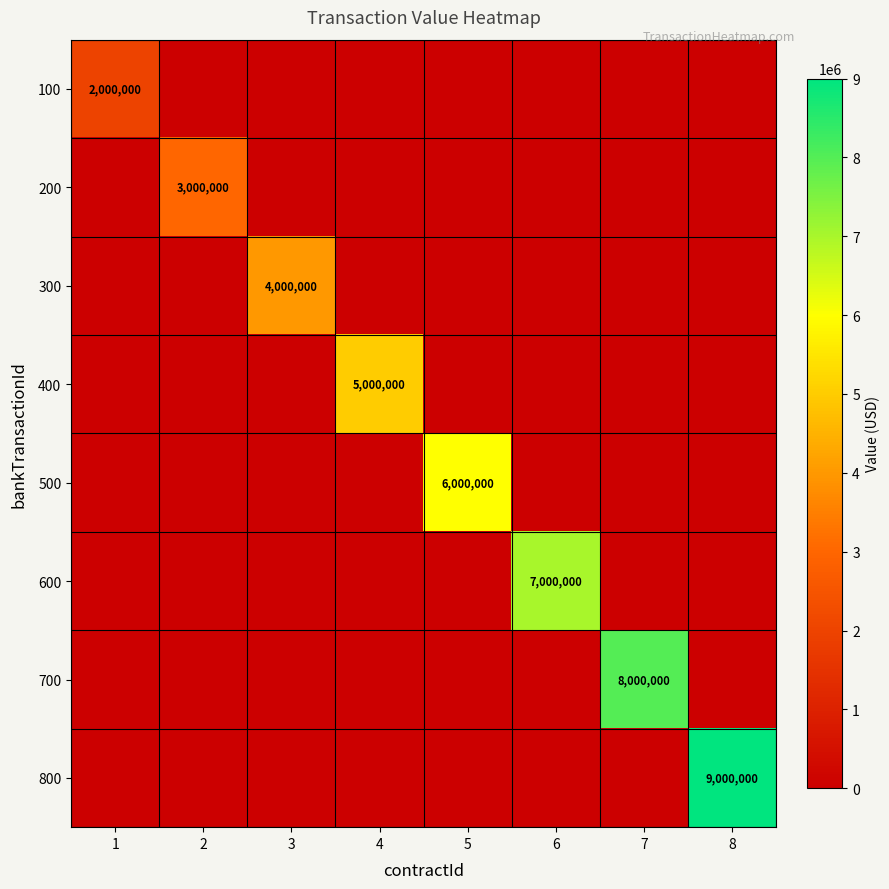

How many series are shown in this chart?

8